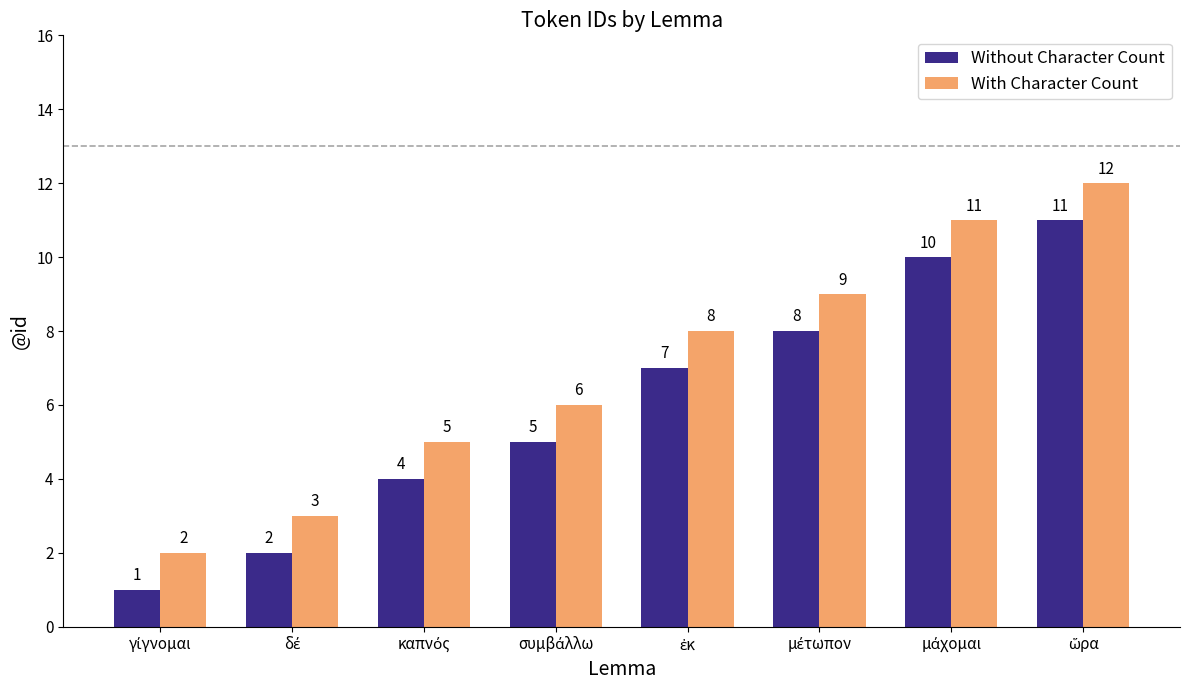

What is the maximum value for Without Character Count?

11